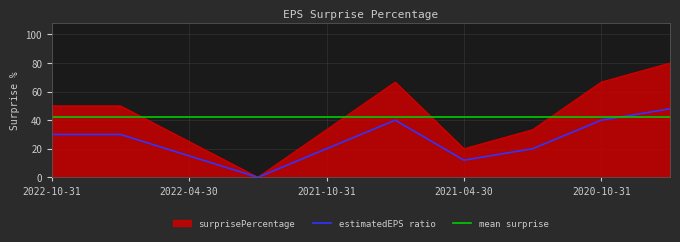

Is it true that estimatedEPS ratio equals 27.0 at 2021-10-31?

False